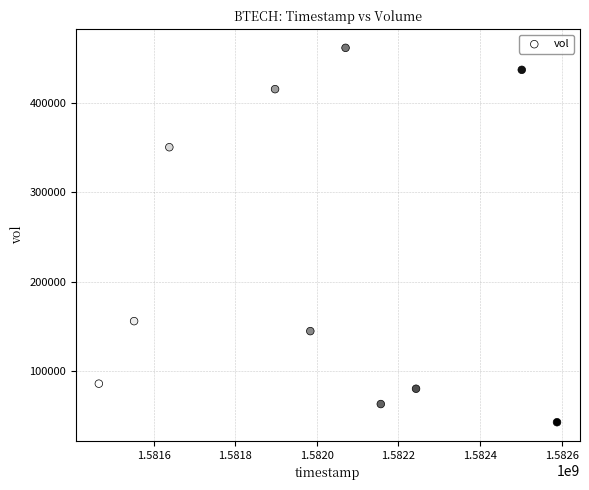

What is the average X value?

1582009920